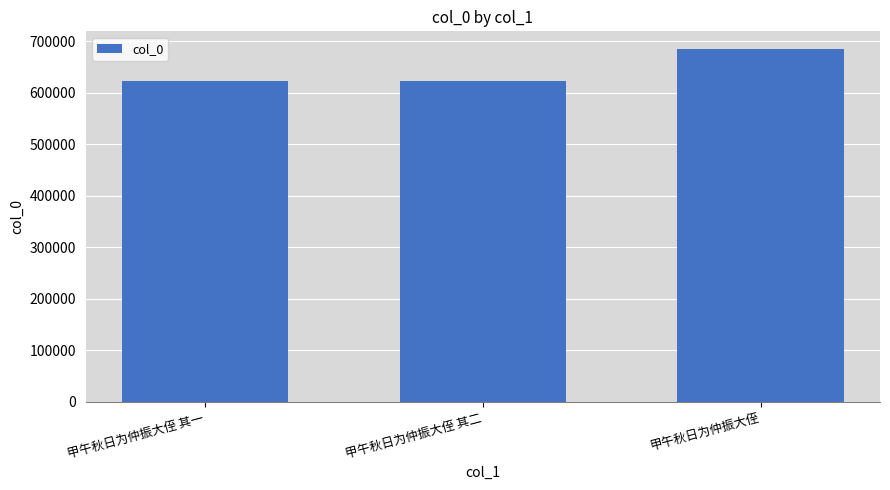

How many data points does each series have?

3